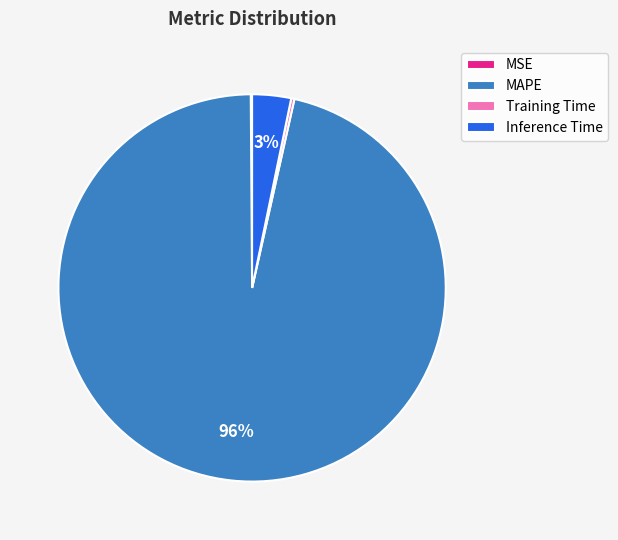

To the nearest percent, what is the average slice percentage?

25%